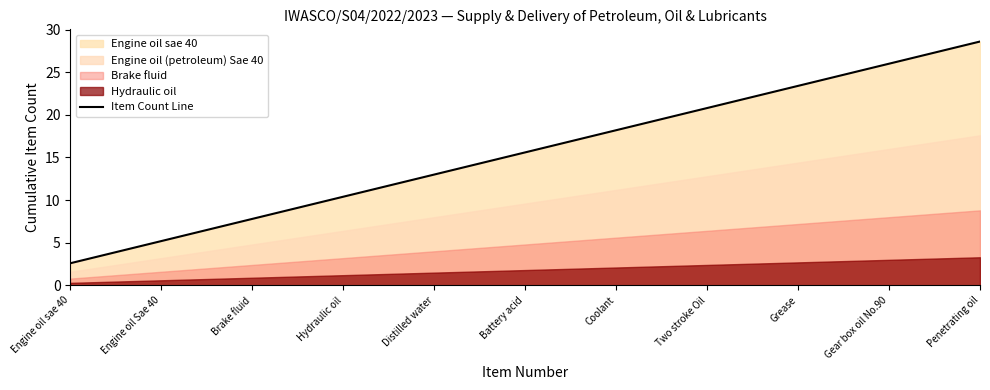

Reading right to left, extract all data points from this chart.

Penetrating oil=28.6	Gear box oil No.90=26.0	Grease=23.4	Two stroke Oil=20.8	Coolant=18.2	Battery acid=15.6	Distilled water=13.0	Hydraulic oil=10.4	Brake fluid=7.8	Engine oil Sae 40=5.2	Engine oil sae 40=2.6